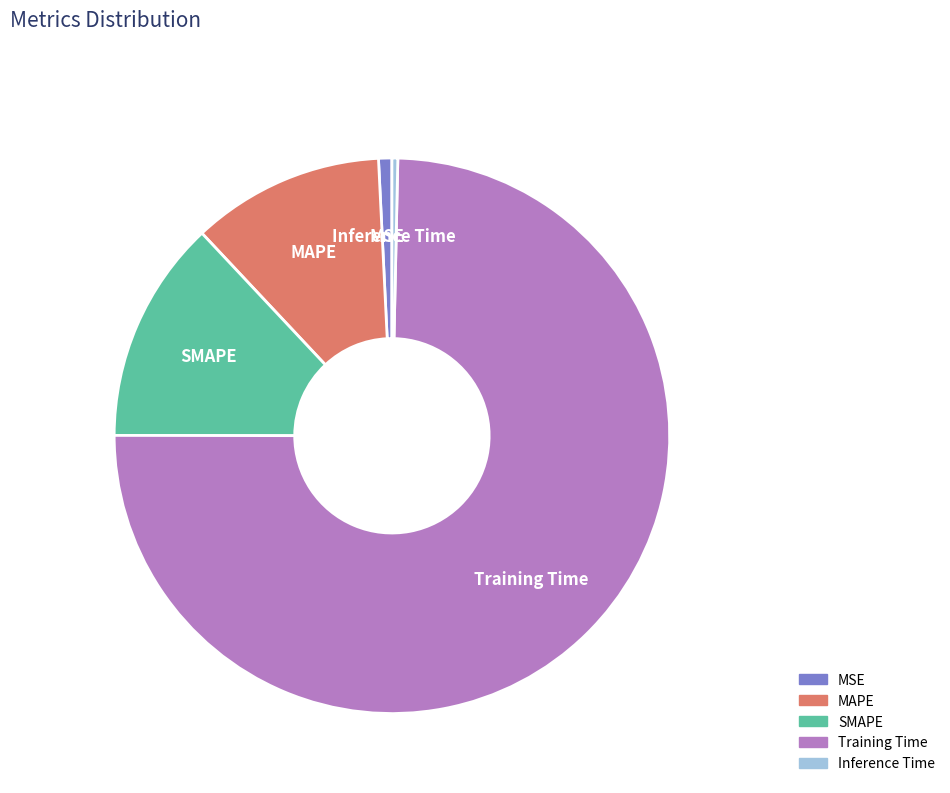

Between Inference Time and Training Time, which is larger?

Training Time